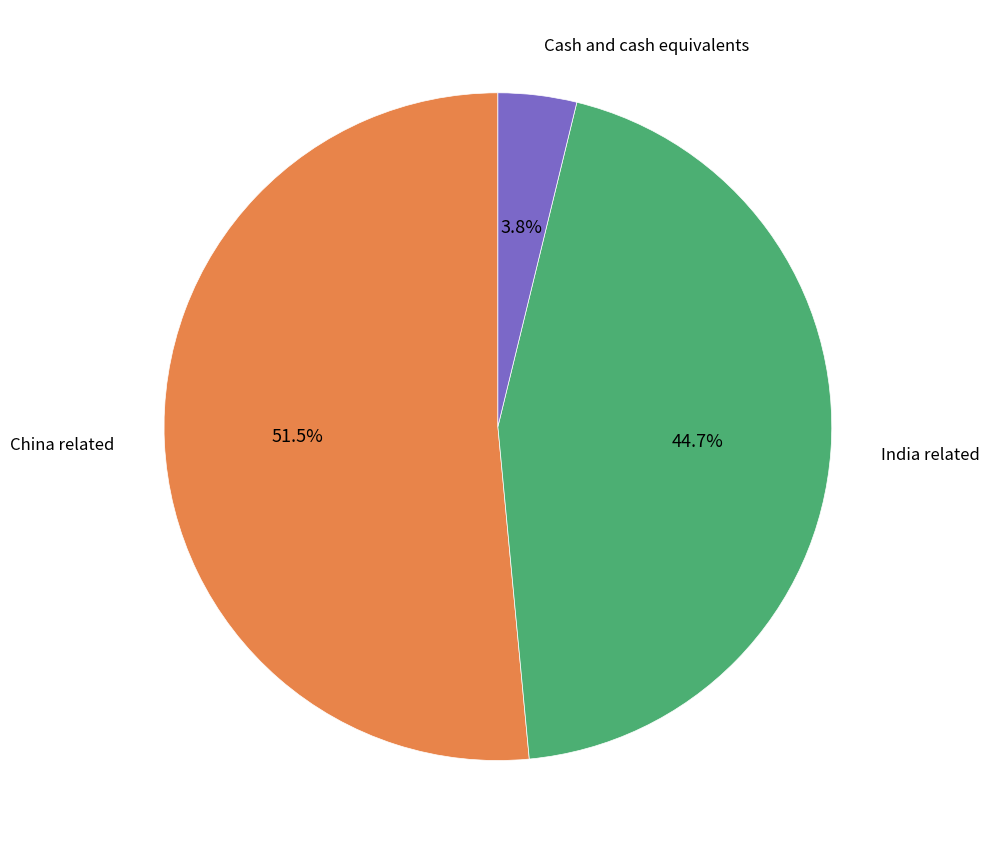

Is there a majority slice in this chart?

Yes